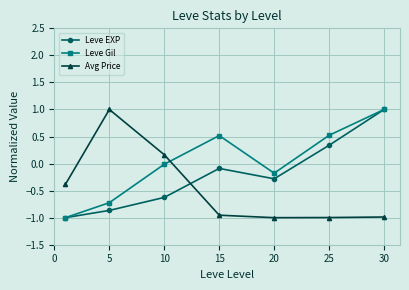

True or false: Leve Gil and Avg Price cross at least once.

True